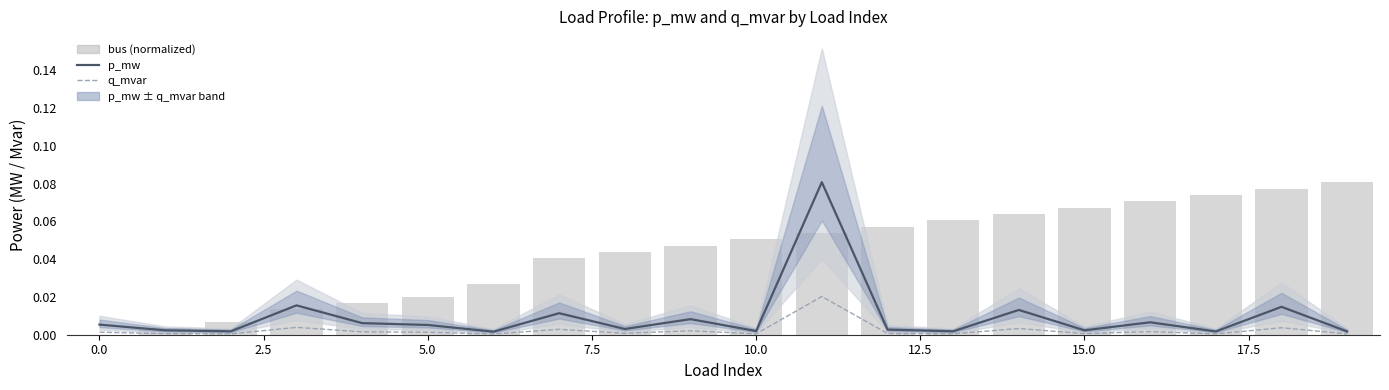

List the series in order of their peak value, lowest first.

q_mvar, p_mw, bus (normalized)